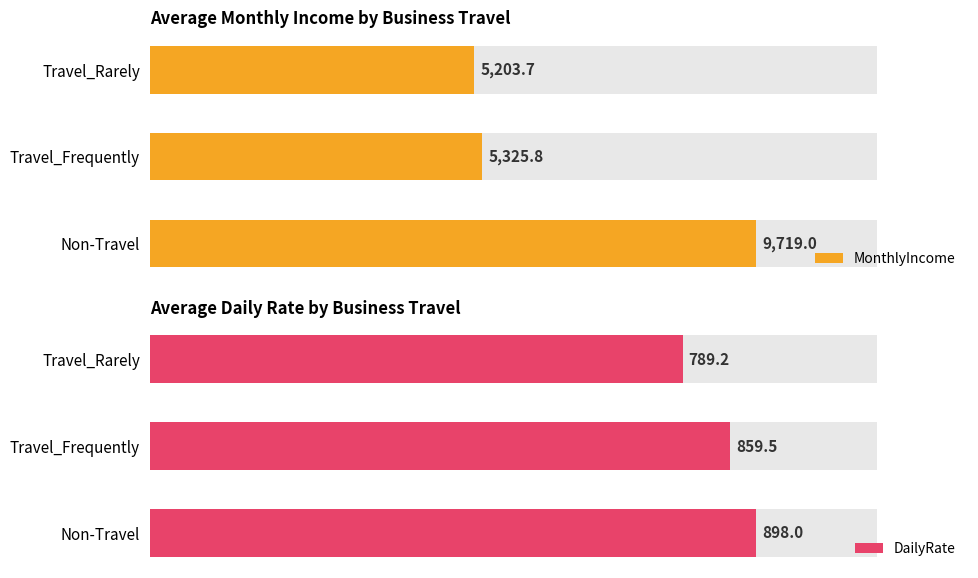

Where is DailyRate nearest to the value 843?

Travel_Frequently